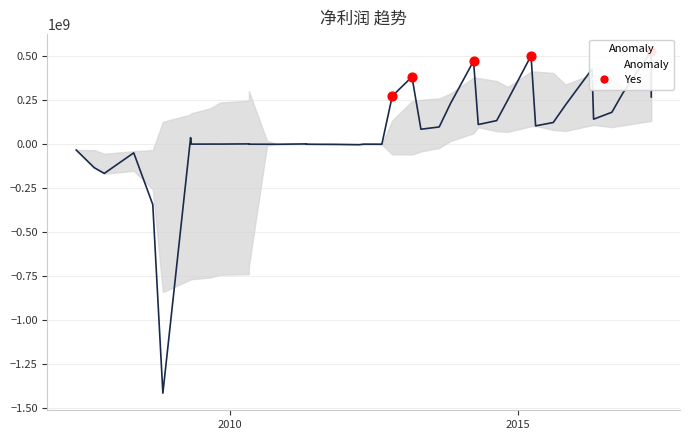

At which category is the sum across all series the highest?

38